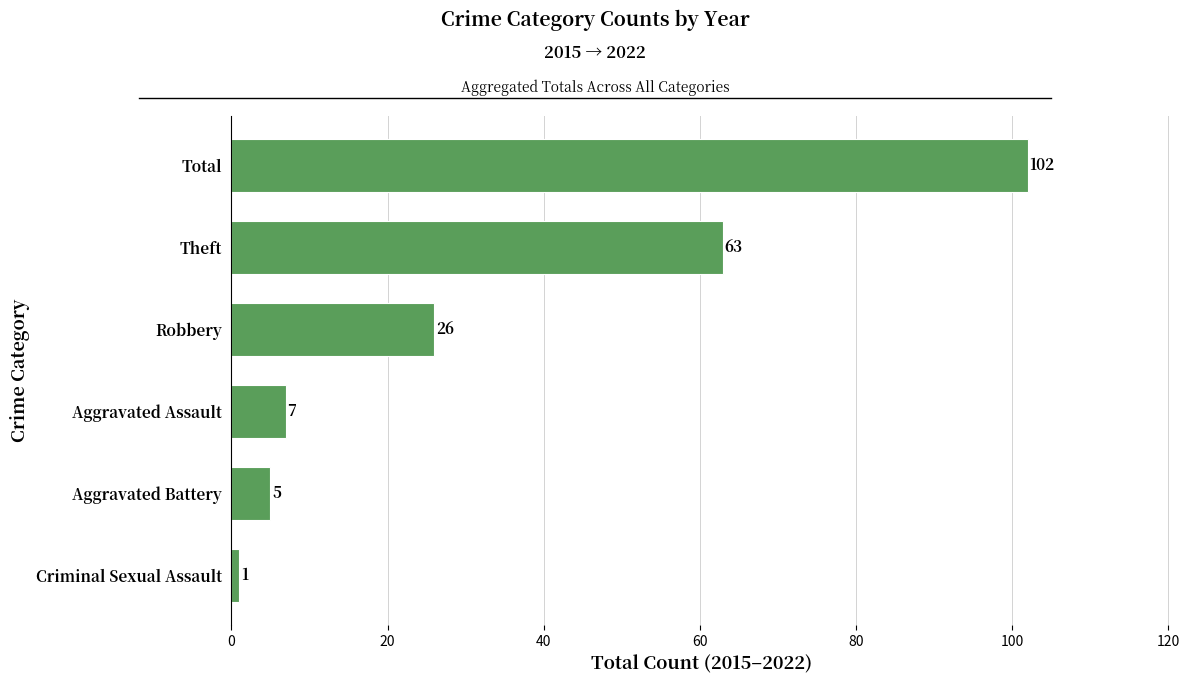

List the labels in order of value, largest first.

Total, Theft, Robbery, Aggravated Assault, Aggravated Battery, Criminal Sexual Assault